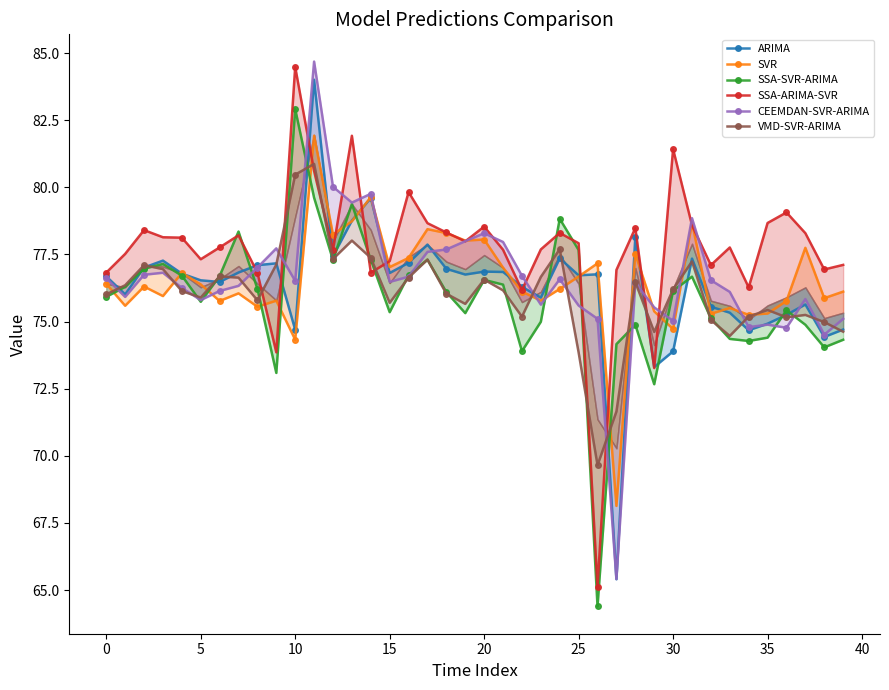

What is the difference between the second highest and minimum values in the SVR series?

11.5